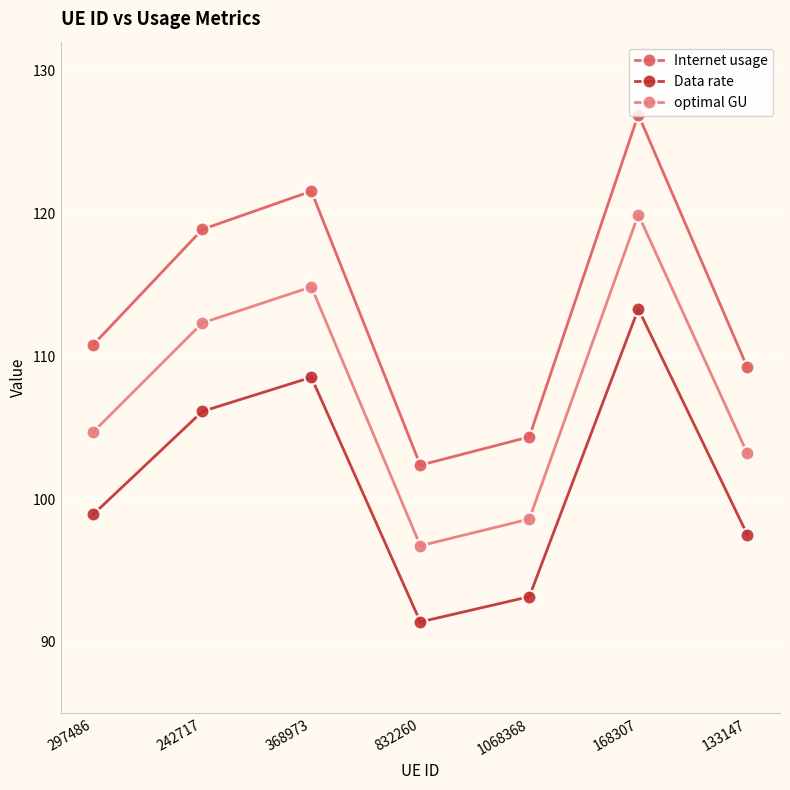

Where is the first local minimum for Data rate?

832260